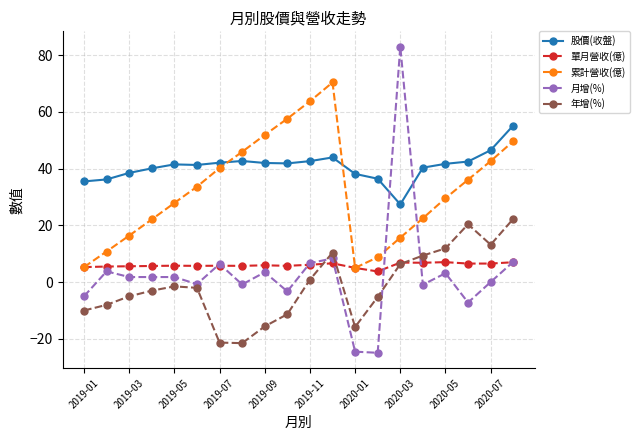

After their last crossing, which series has the higher values: 月增(%) or 股價(收盤)?

股價(收盤)